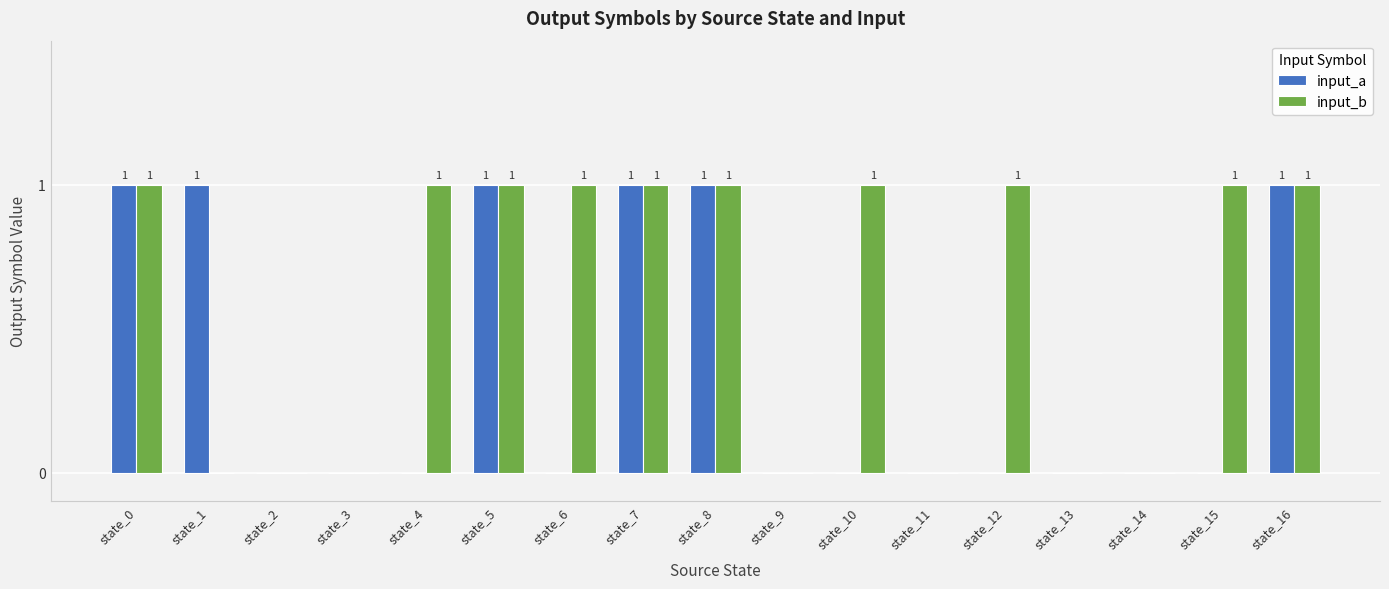

The input_b series shows 1 at state_15. True or false?

True